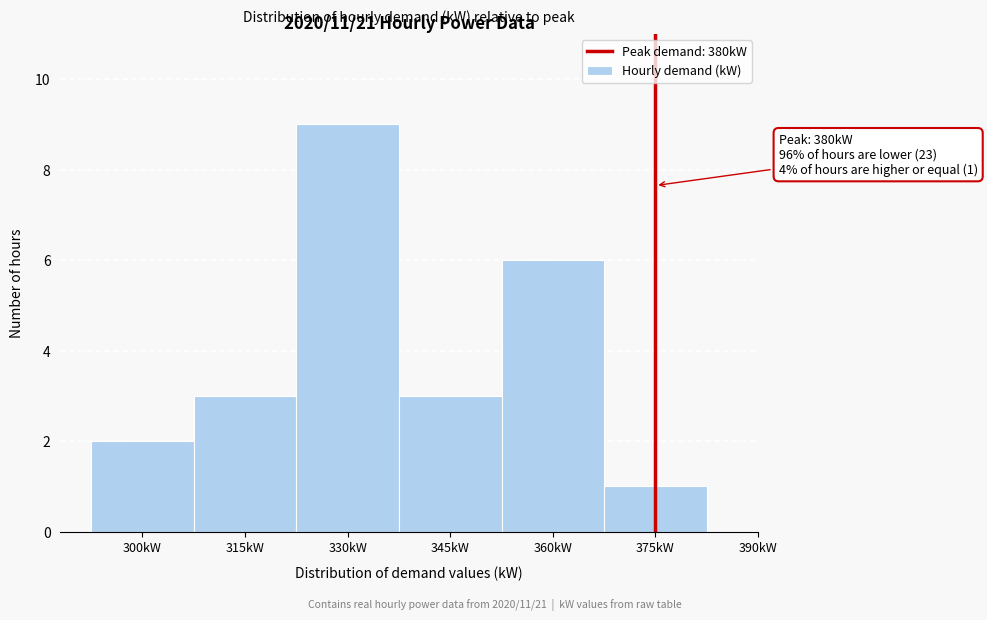

Reading left to right, transcribe all the data shown in this chart.

300kW=2	315kW=3	330kW=9	345kW=3	360kW=6	375kW=1